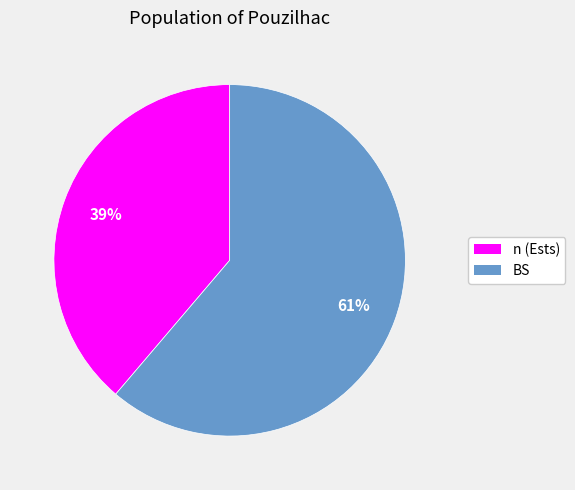

Approximately how many times larger is the value at BS compared to n (Ests)?

1.6